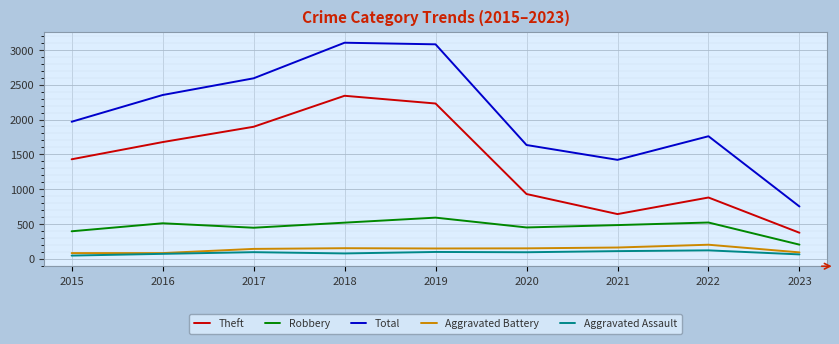

What are all the series names shown in the legend?

Theft, Robbery, Total, Aggravated Battery, Aggravated Assault